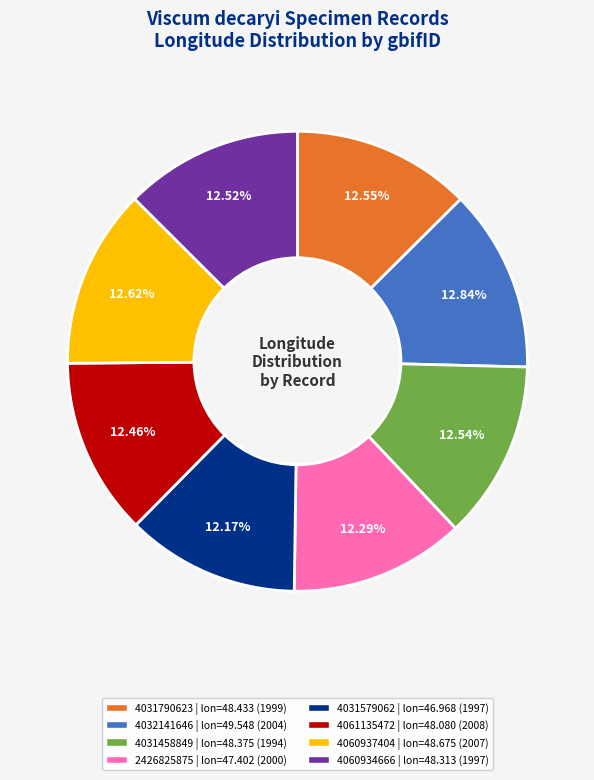

What percentage do 4031790623 and 4061135472 together represent?

25.0%